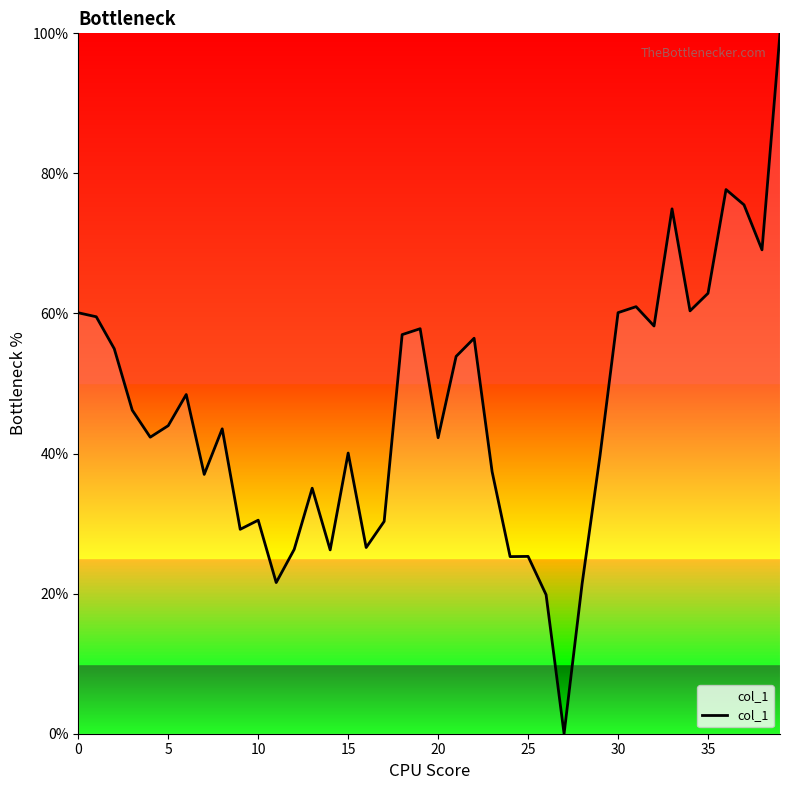

What is the maximum value shown in the chart?

100.0